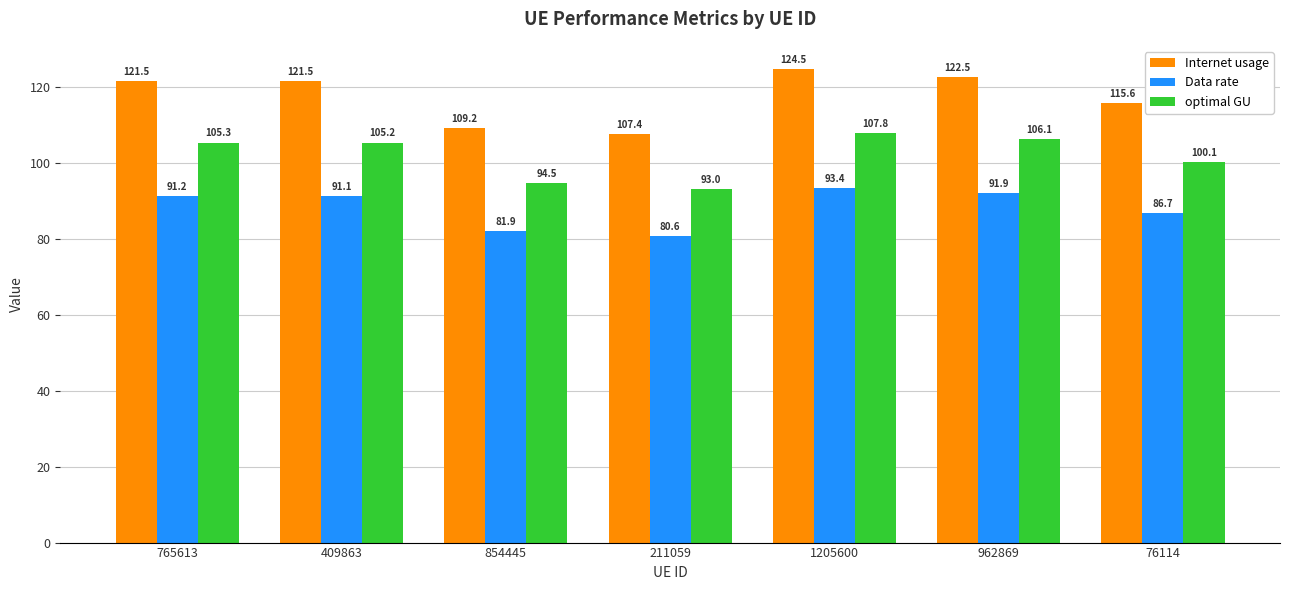

List the series in order of their overall mean, lowest first.

Data rate, optimal GU, Internet usage